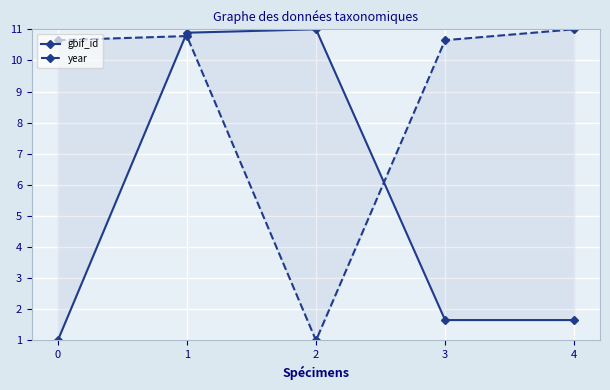

The value of year at 0 is 4.1. True or false?

False